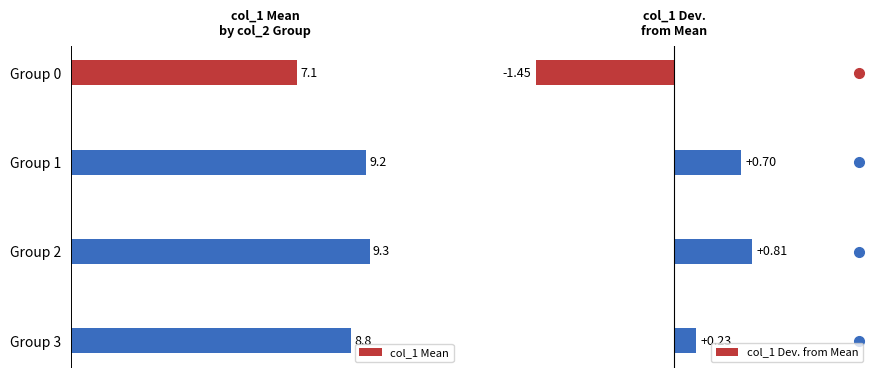

At which label is col_1 Mean closest to 8?

Group 3